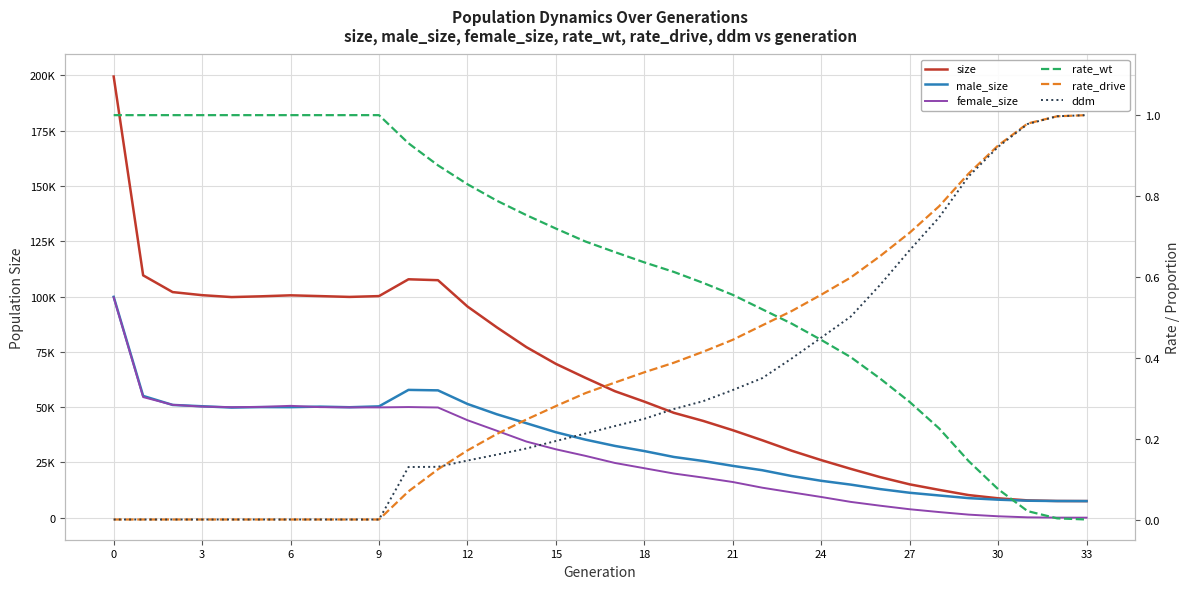

True or false: male_size has more than 0 interior local peaks.

True